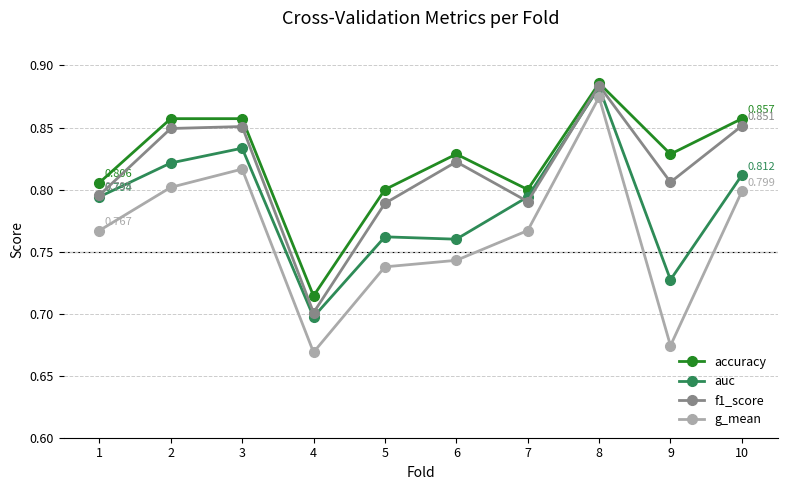

What is the sum of all auc values?

7.9